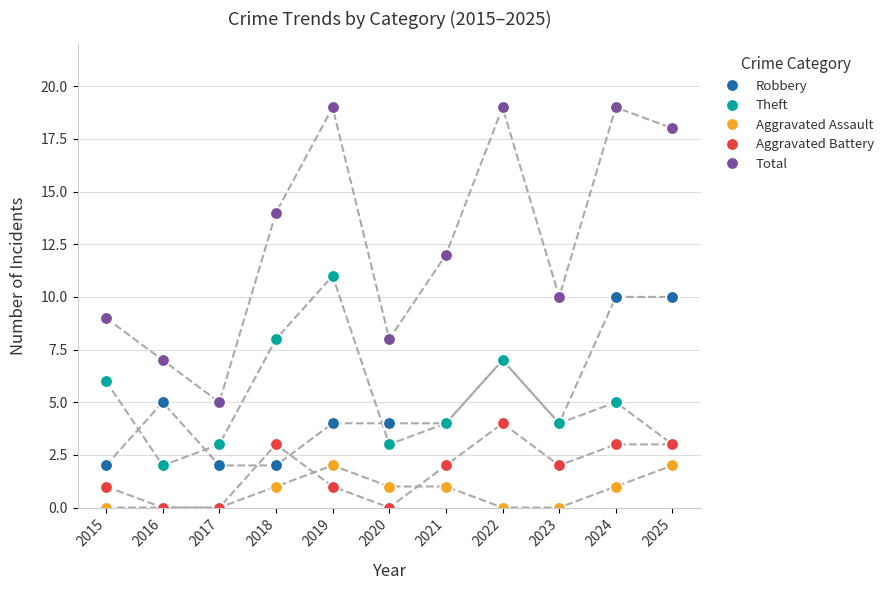

Rank the series at 2018 from highest to lowest value.

Total, Theft, Aggravated Battery, Robbery, Aggravated Assault